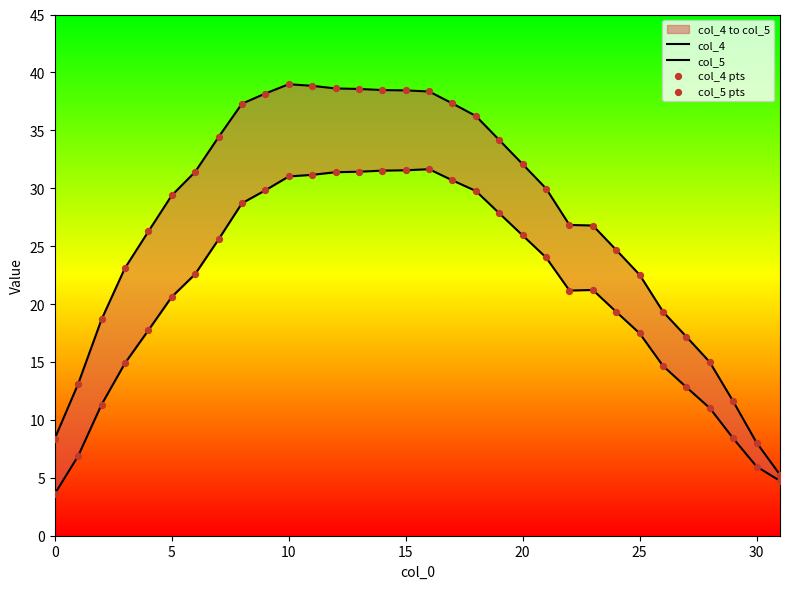

At how many categories does at least one series exceed 36?

11